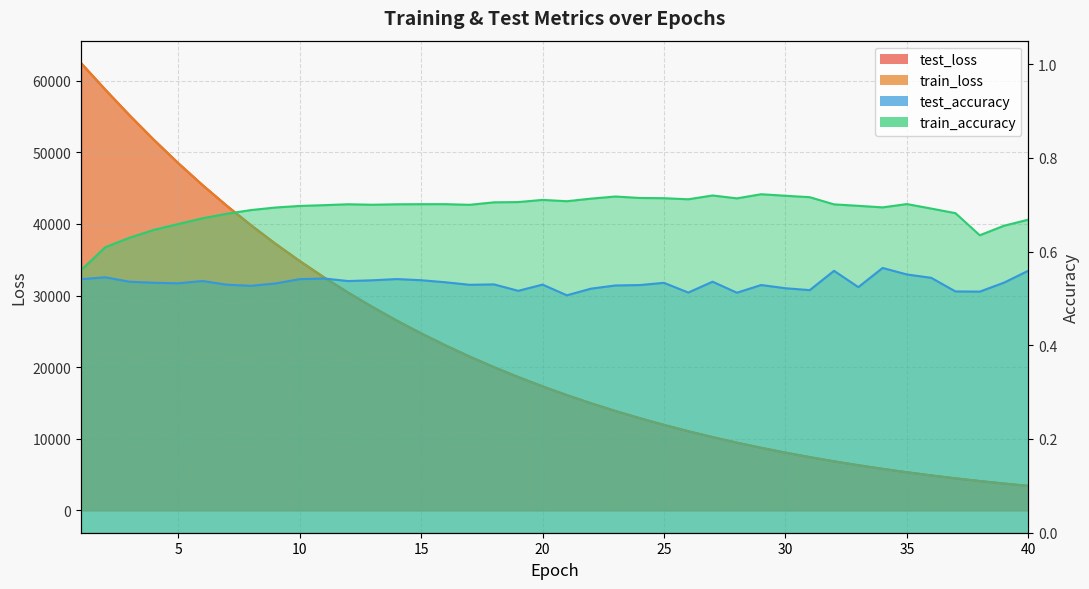

True or false: test_accuracy and train_accuracy cross at least once.

False